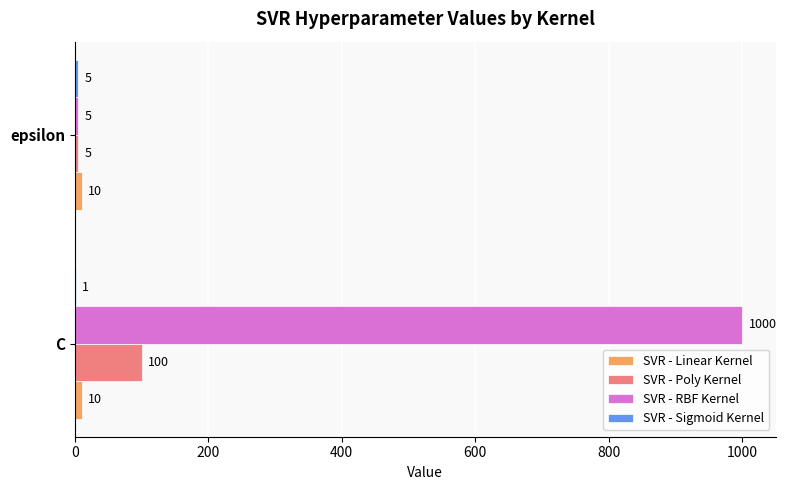

How many distinct data groups are displayed?

4